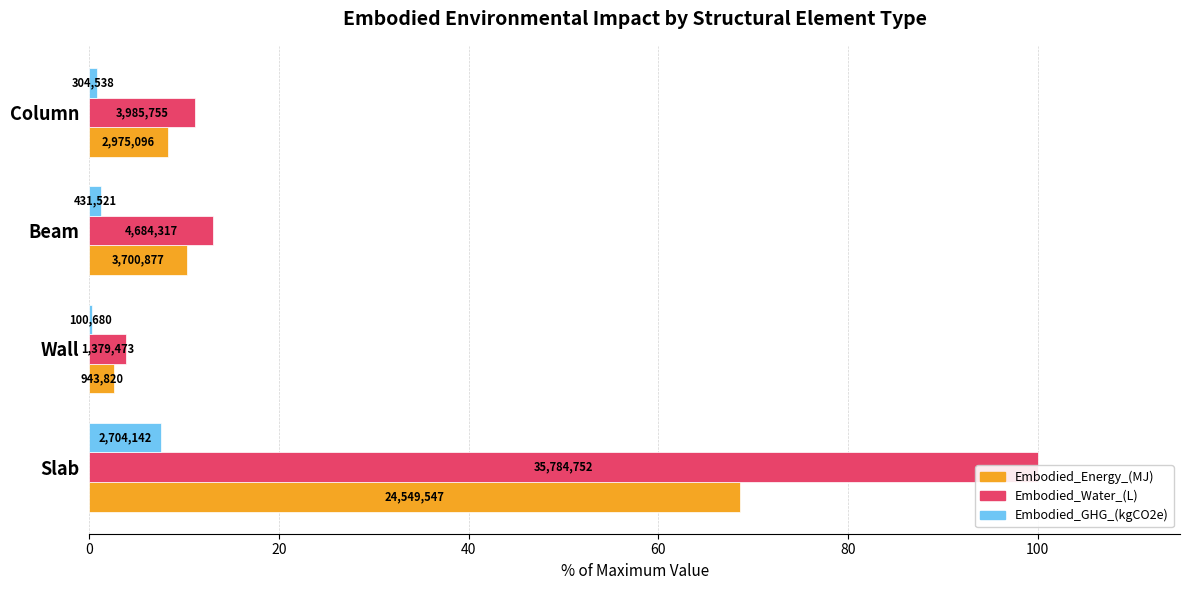

How many groups of bars are there?

4